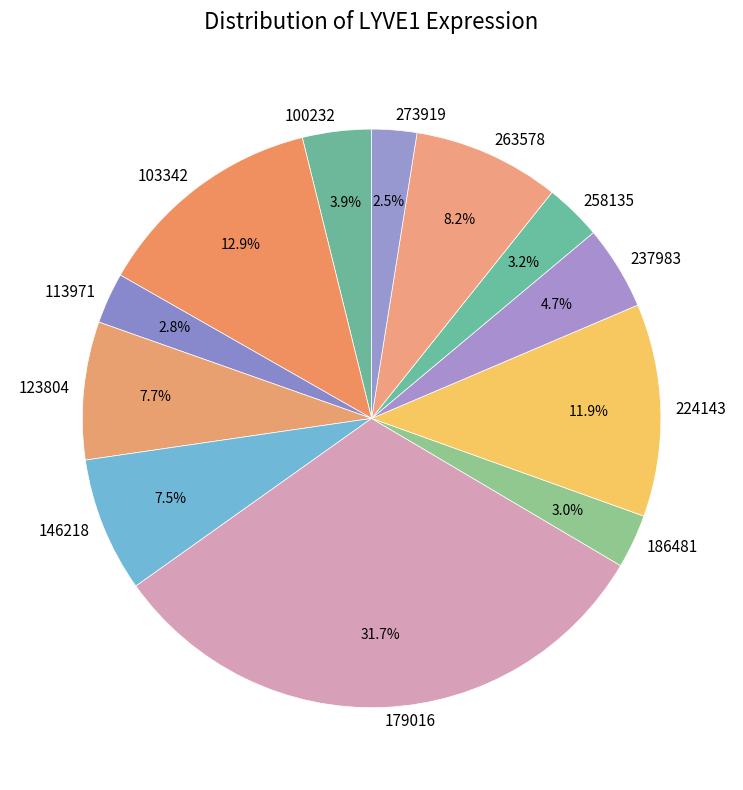

To the nearest percent, what portion does 263578 represent?

8%